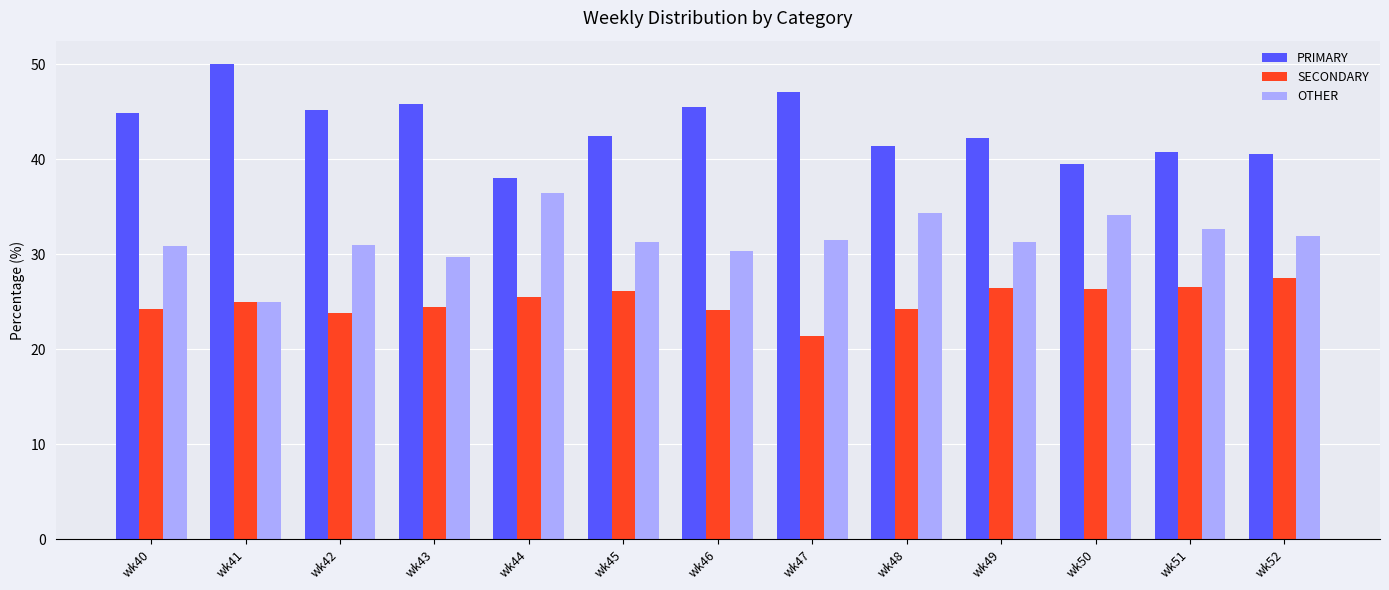

Is the value of PRIMARY at wk44 greater than the value of SECONDARY at wk44?

Yes